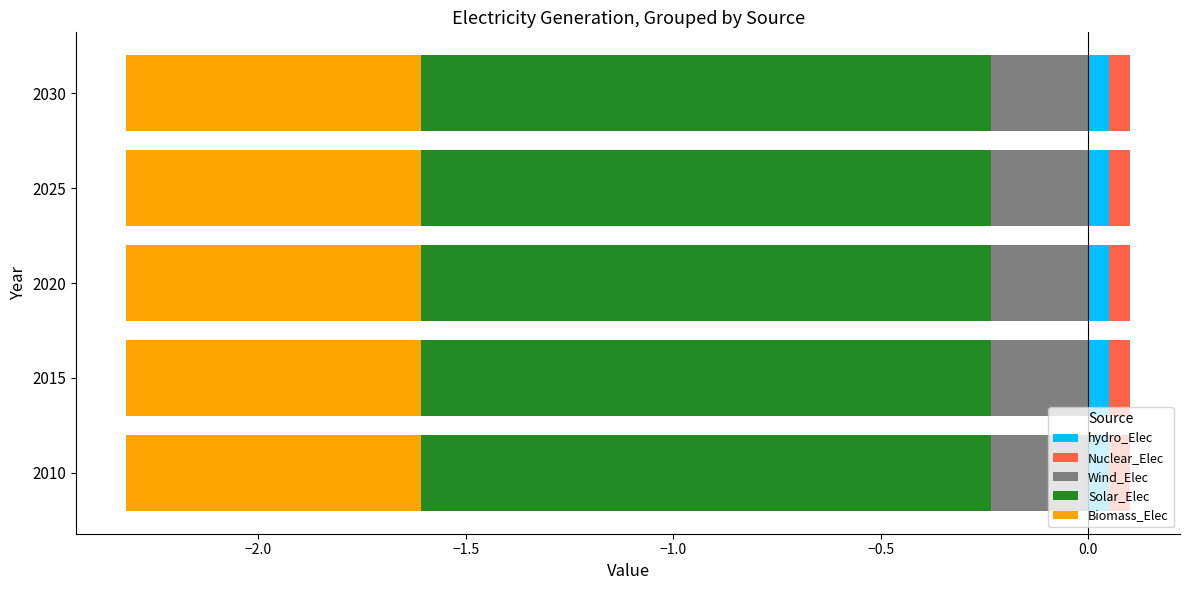

Reading left to right, transcribe all the data shown in this chart.

hydro_Elec: 0.1	0.1	0.1	0.1	0.1
Nuclear_Elec: 0.1	0.1	0.1	0.1	0.1
Wind_Elec: -0.2	-0.2	-0.2	-0.2	-0.2
Solar_Elec: -1.4	-1.4	-1.4	-1.4	-1.4
Biomass_Elec: -0.7	-0.7	-0.7	-0.7	-0.7